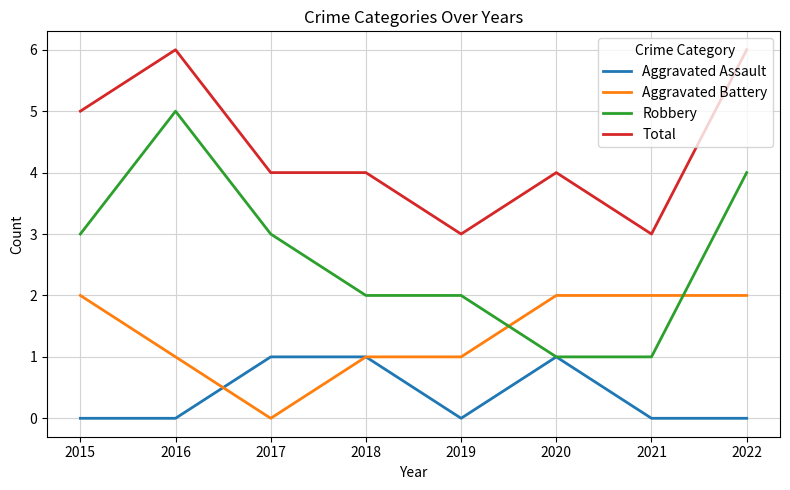

What are all the series names shown in the legend?

Aggravated Assault, Aggravated Battery, Robbery, Total